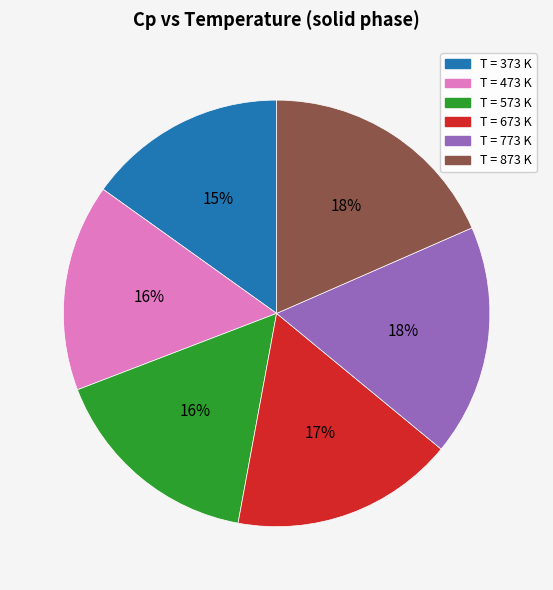

Is there a majority slice in this chart?

No